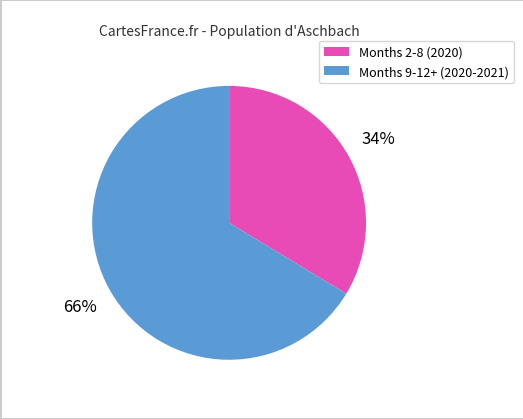

Is there a majority slice in this chart?

Yes